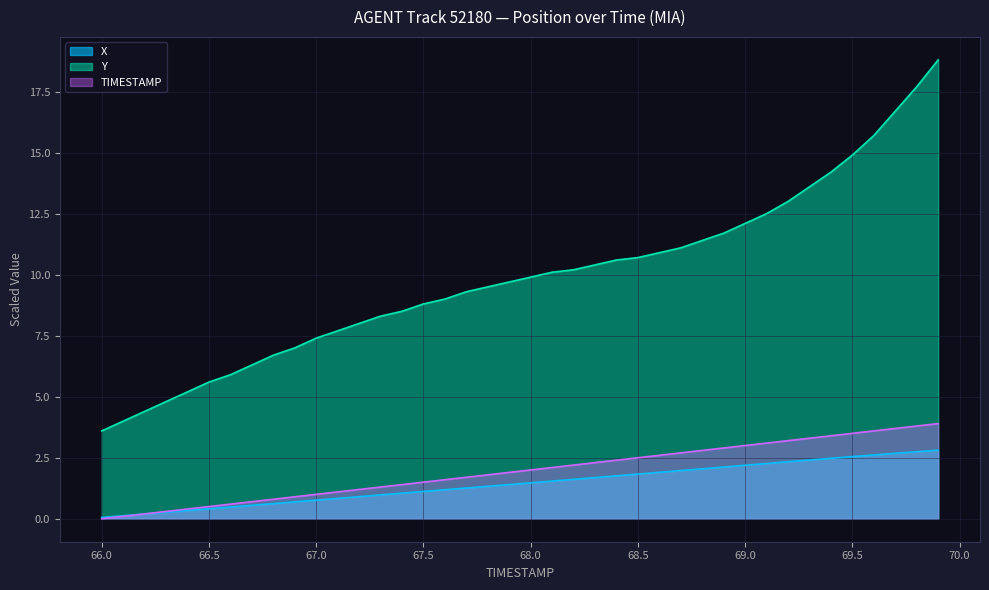

What is the average value of the TIMESTAMP series?

1.9